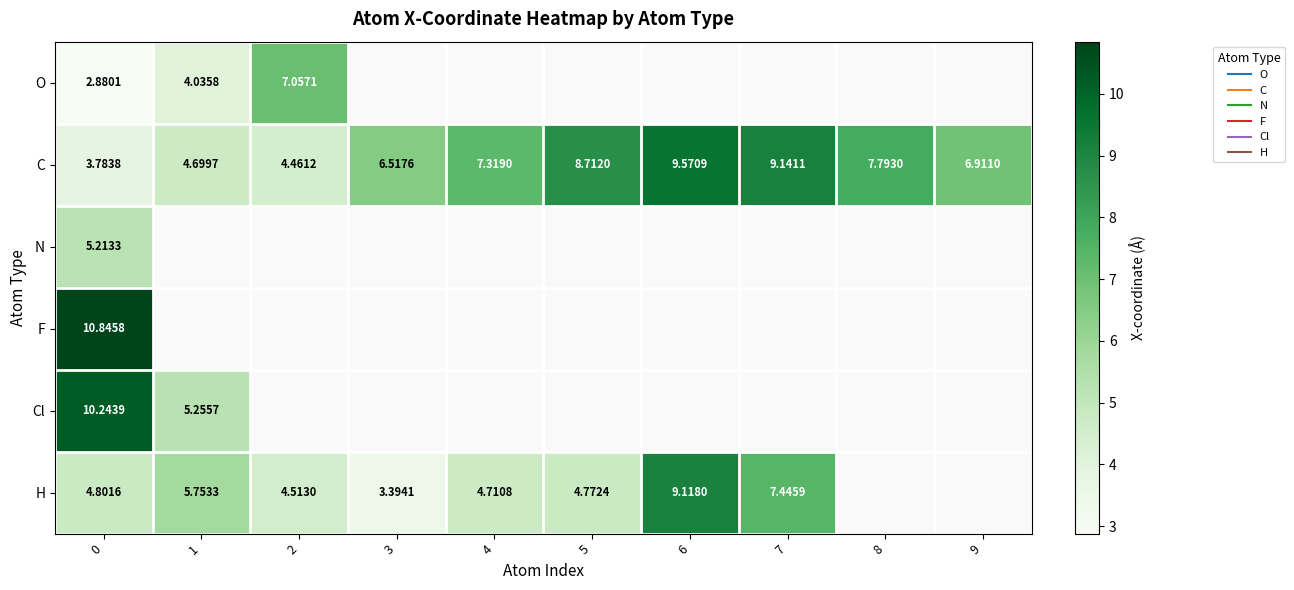

Between 2 and 4, which series saw the biggest shift?

row_1